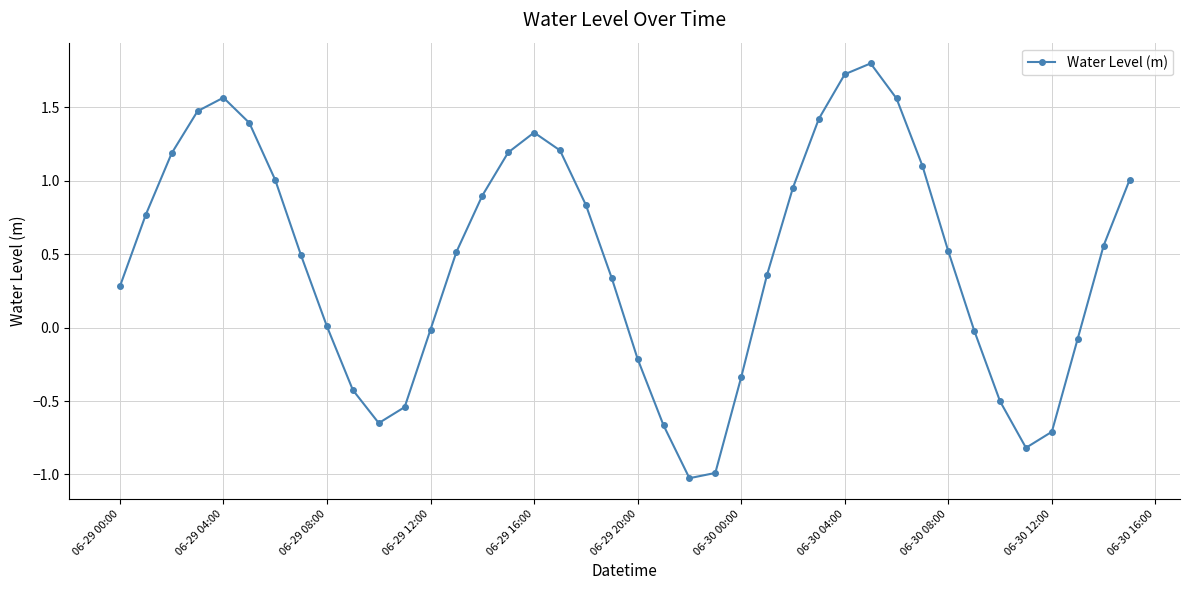

What is the maximum value shown in the chart?

1.8